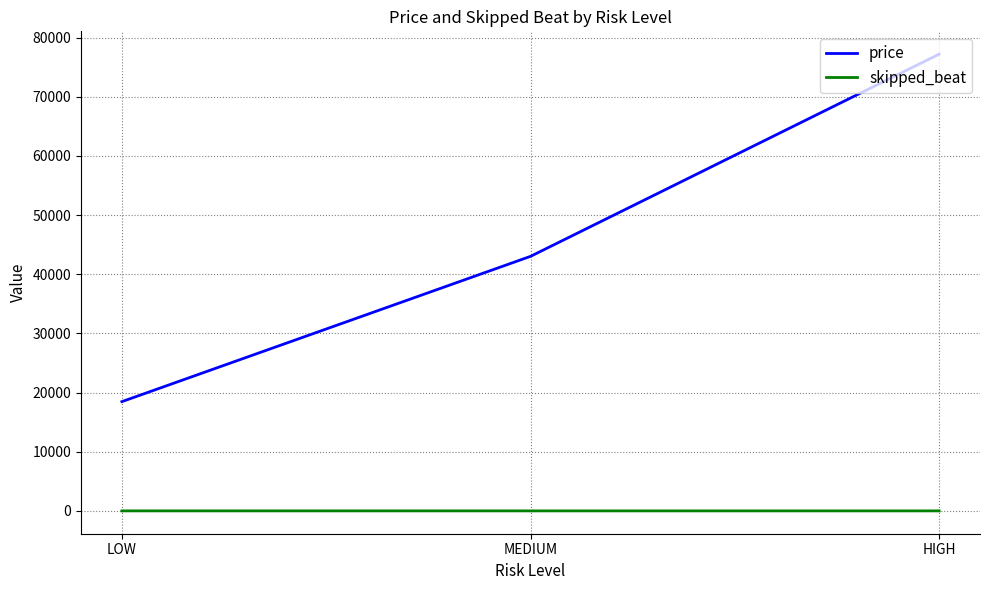

The skipped_beat series shows 1.5 at MEDIUM. True or false?

True